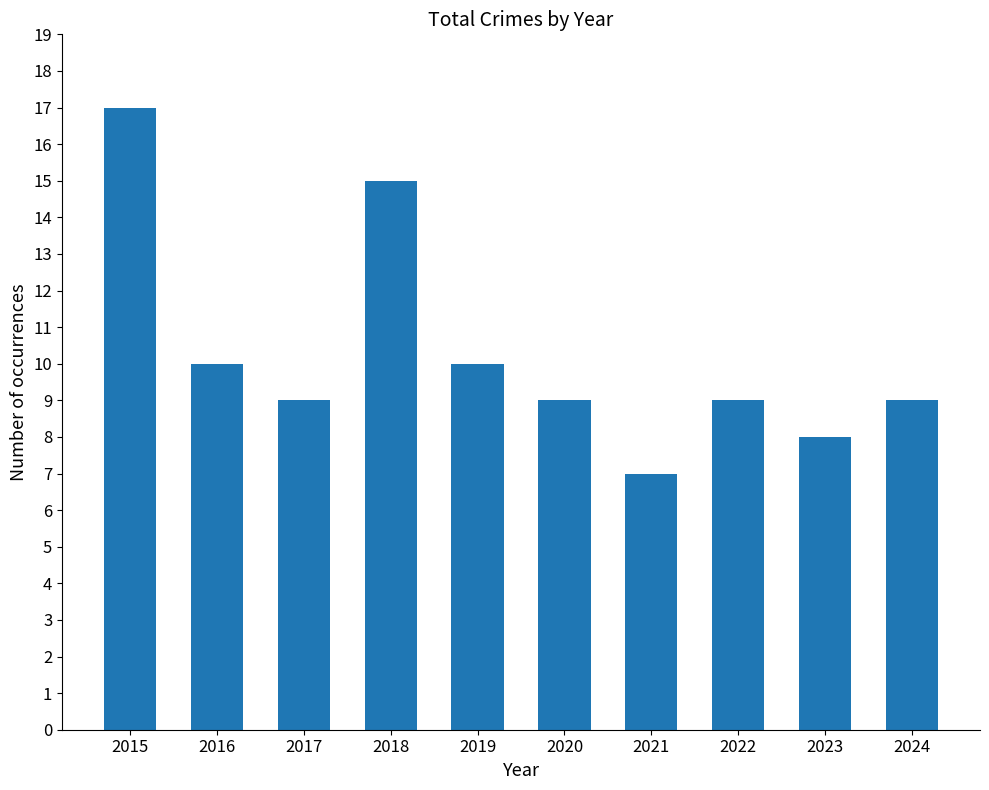

What is the change in value from 2019 to 2020?

-1